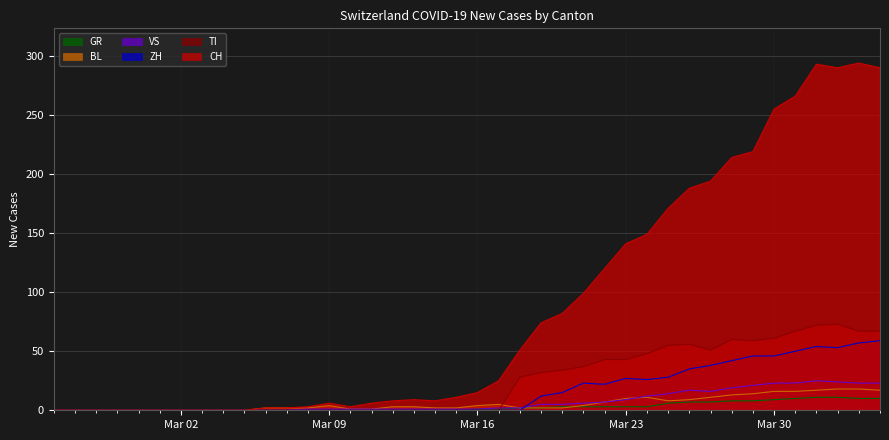

What is the difference between the maximum and minimum values in the CH series?

294